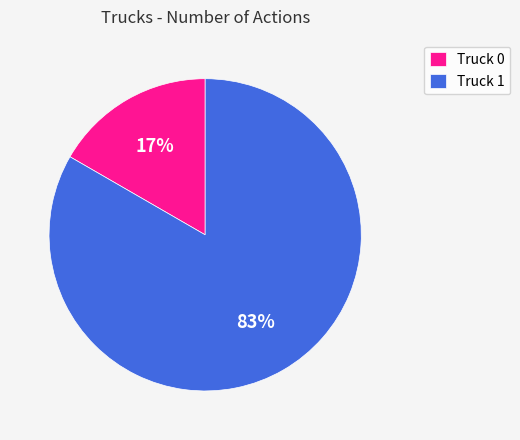

Rank the categories by value from lowest to highest.

Truck 0, Truck 1